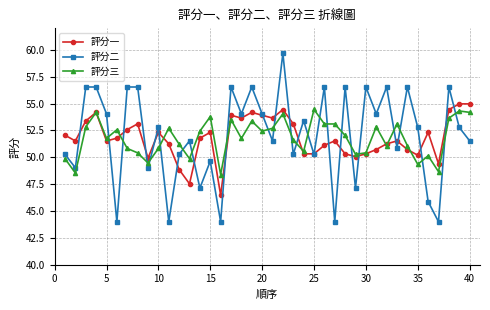

Which series has the largest range (max minus min)?

評分二